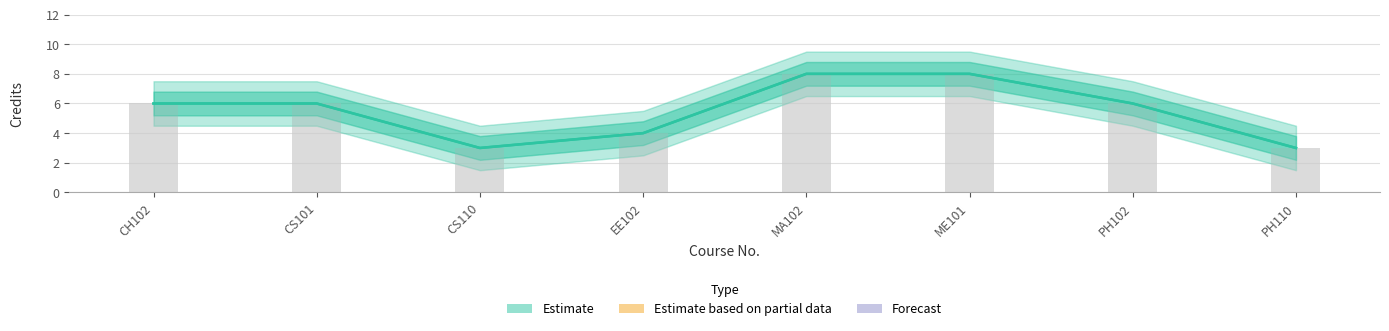

What position from the right is MA102?

4